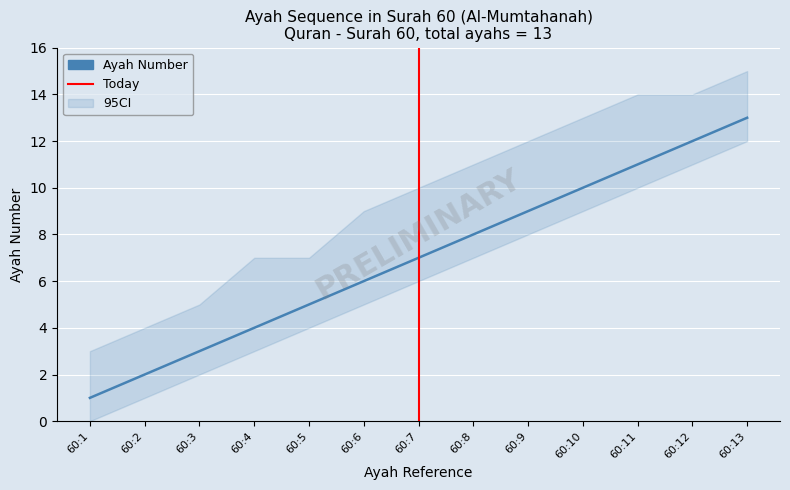

What is the ratio of the value at 60:13 to the value at 60:8?

1.6